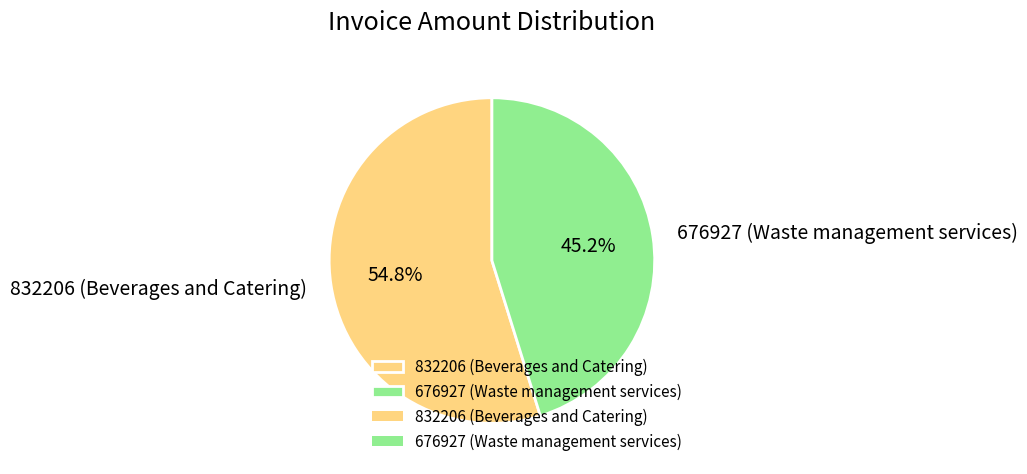

Rank the categories by value from lowest to highest.

676927 (Waste management services), 832206 (Beverages and Catering)